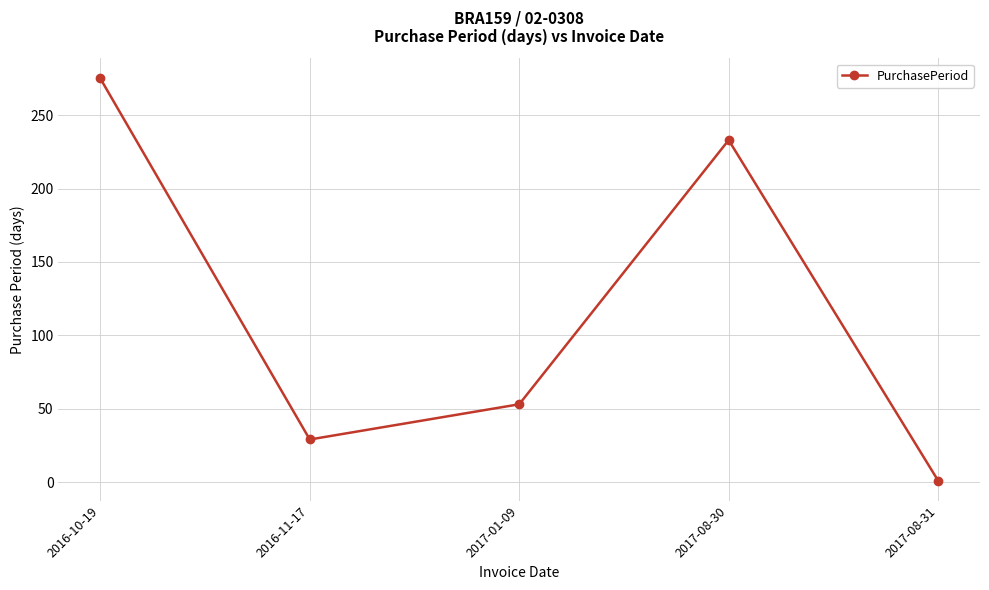

What is the difference between the maximum and second lowest values?

246